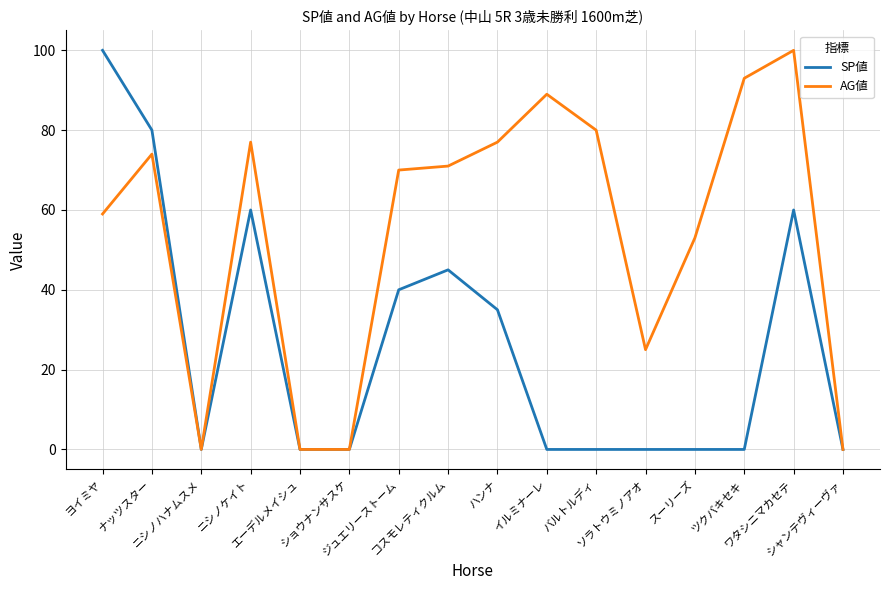

List the series in order of their overall mean, highest first.

AG値, SP値